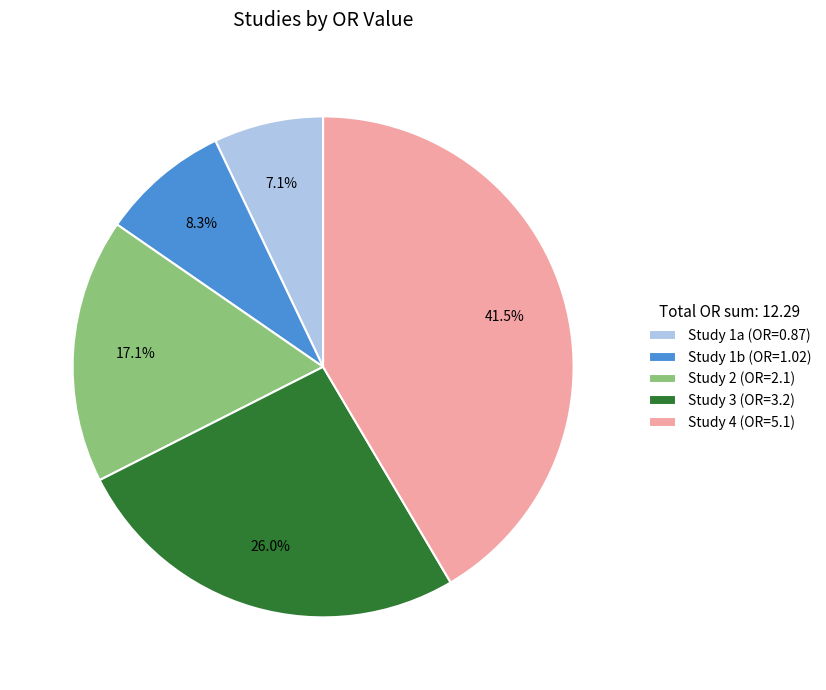

What portion of the pie excludes Study 2 (OR=2.1)?

82.9%